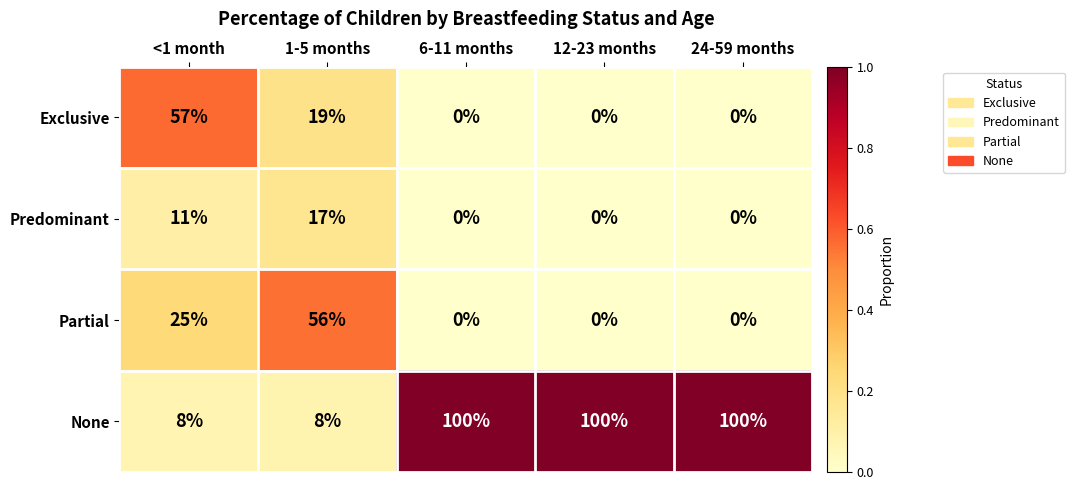

At <1 month, list the series in order from largest to smallest.

Exclusive, Partial, Predominant, None